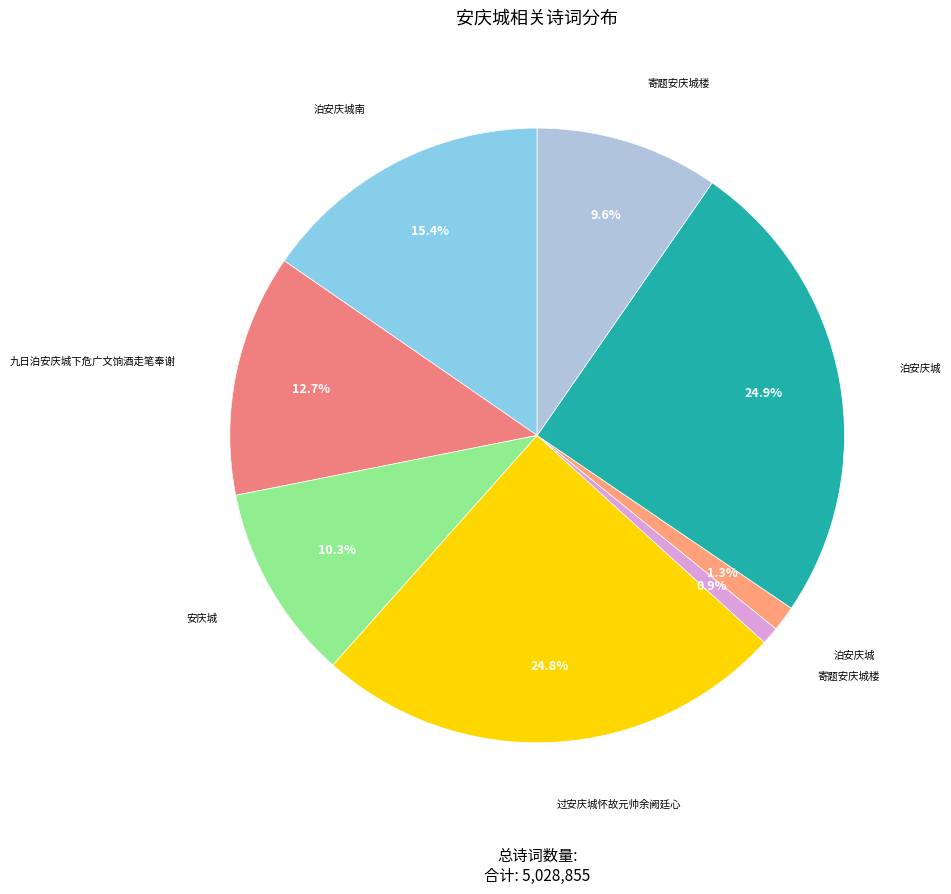

Rank the categories by value from highest to lowest.

泊安庆城, 过安庆城怀故元帅余阙廷心, 泊安庆城南, 九日泊安庆城下危广文饷酒走笔奉谢, 安庆城, 寄题安庆城楼, 泊安庆城, 寄题安庆城楼